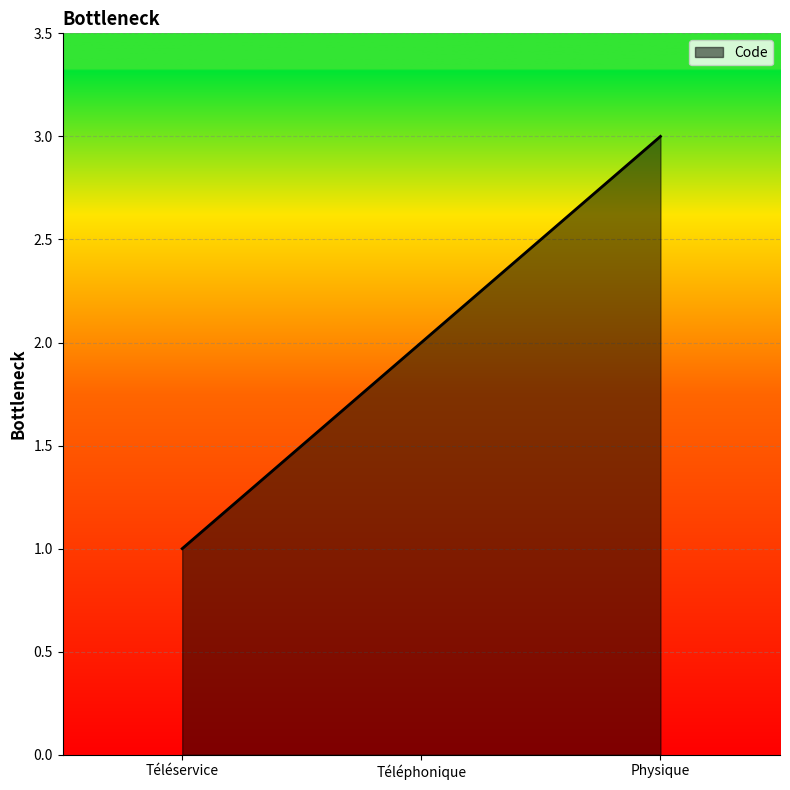

What is the greatest value displayed?

3